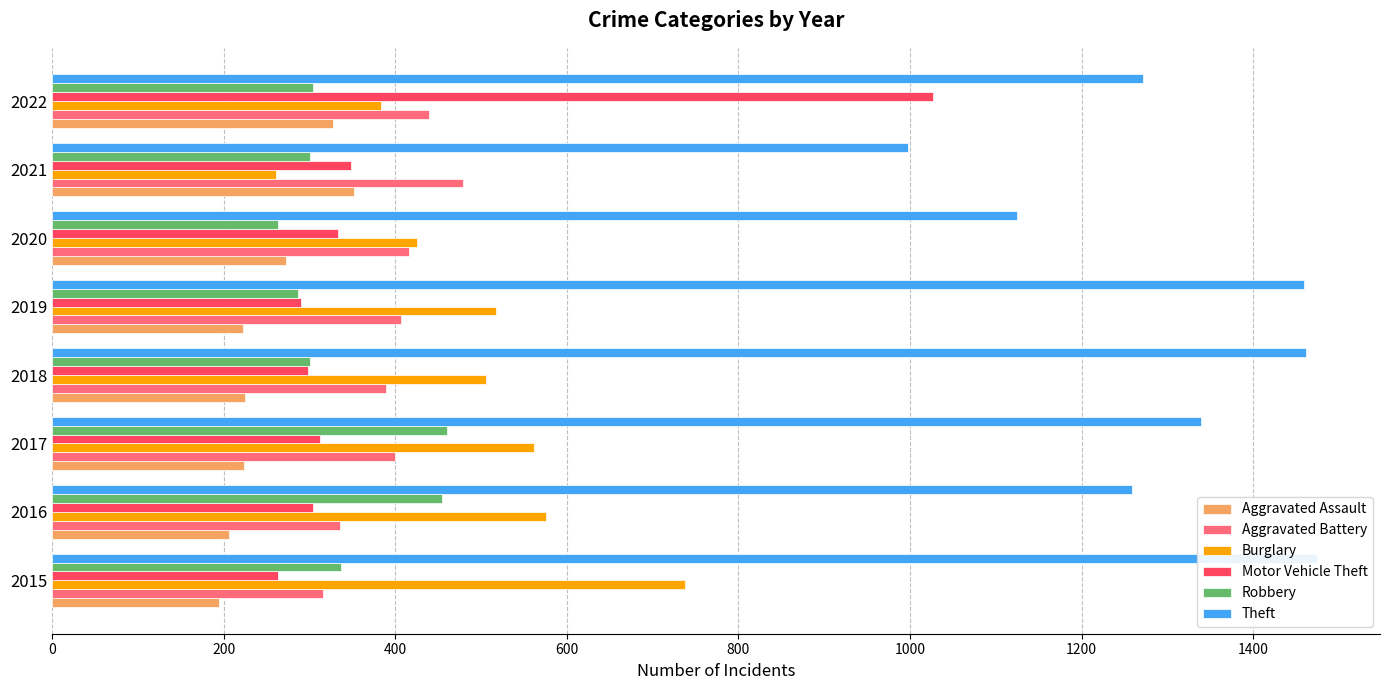

Which series changed the most between 2017 and 2020?

Theft